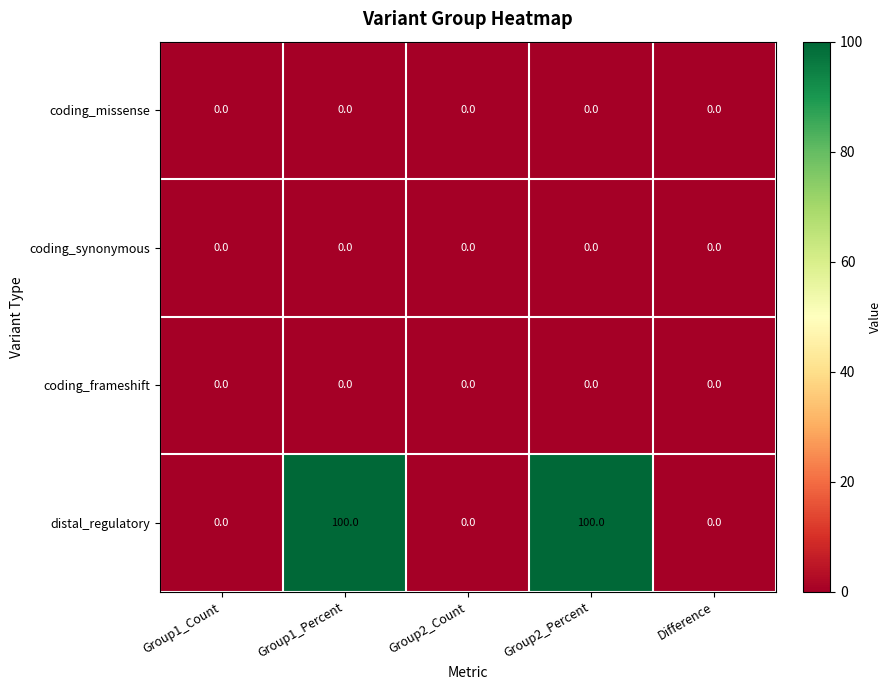

What is the spread (max minus min) of values at Group2_Percent?

100